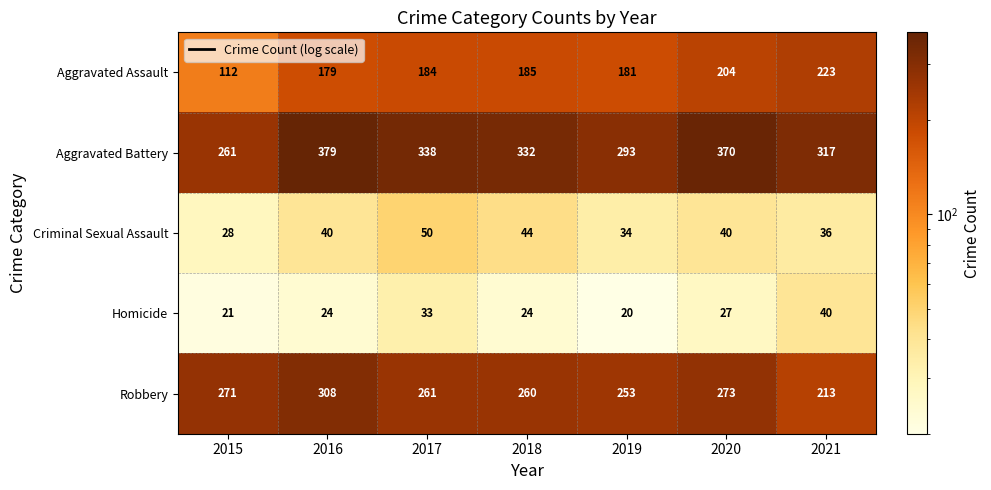

What value does the Criminal Sexual Assault series have at 2015, to the nearest 10?

30